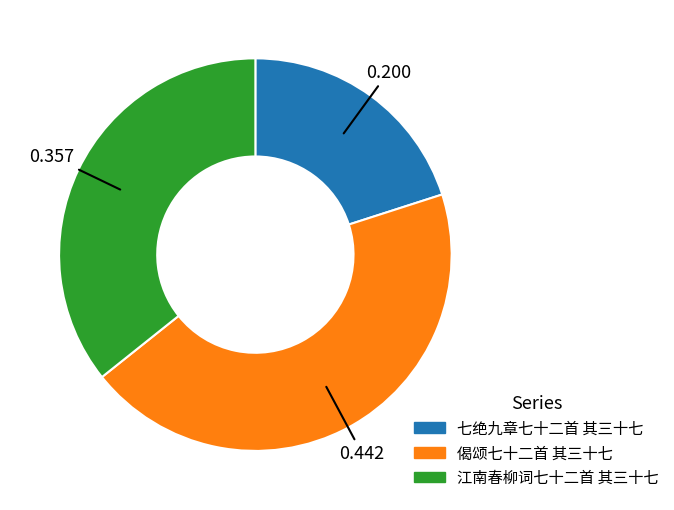

Is the sum of 偈颂七十二首 其三十七 and 江南春柳词七十二首 其三十七 greater than half?

Yes